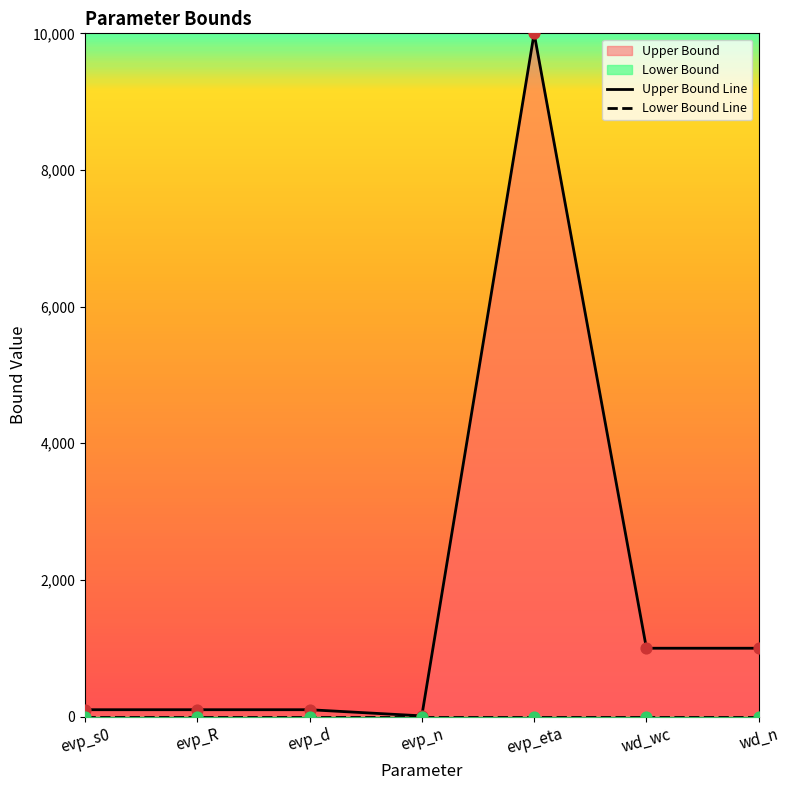

Which series has the widest spread of Y values?

Upper Bound Line